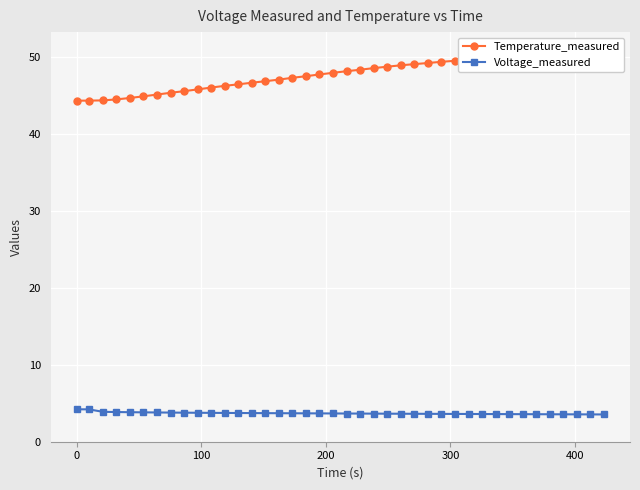

What is the value of the Voltage_measured point at the 24th from the left?

3.6